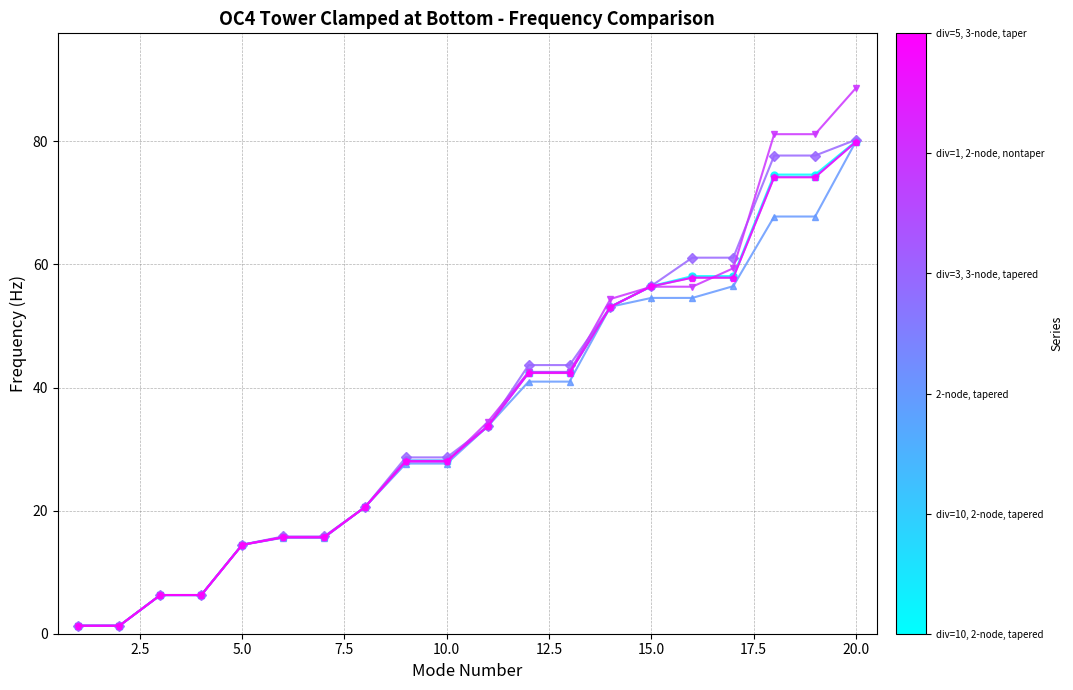

What is the greatest value displayed?

88.7